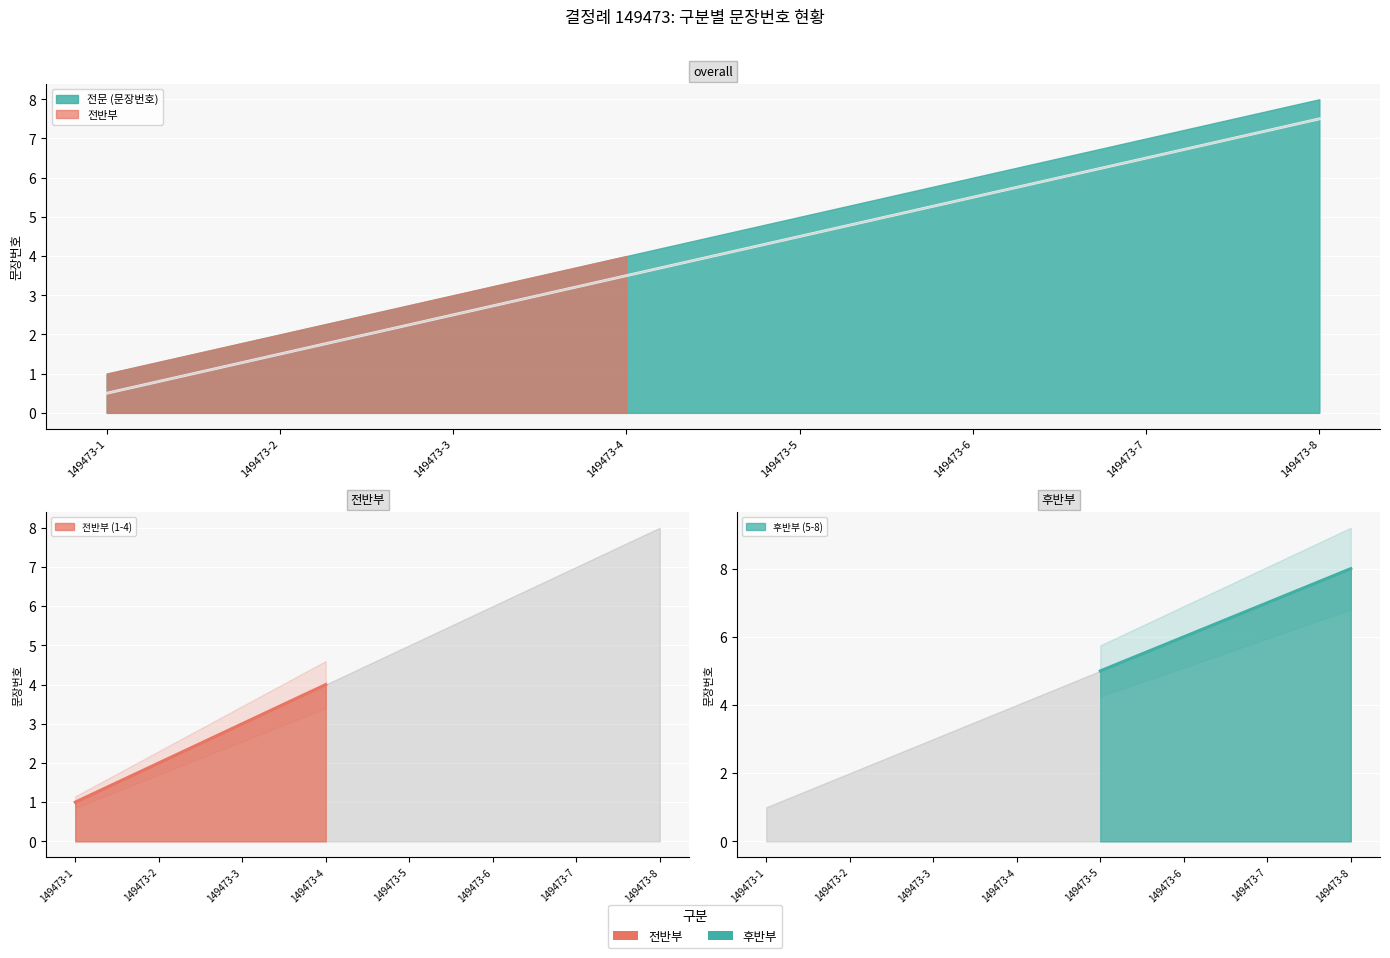

True or false: the data has more than 0 interior local peaks.

False